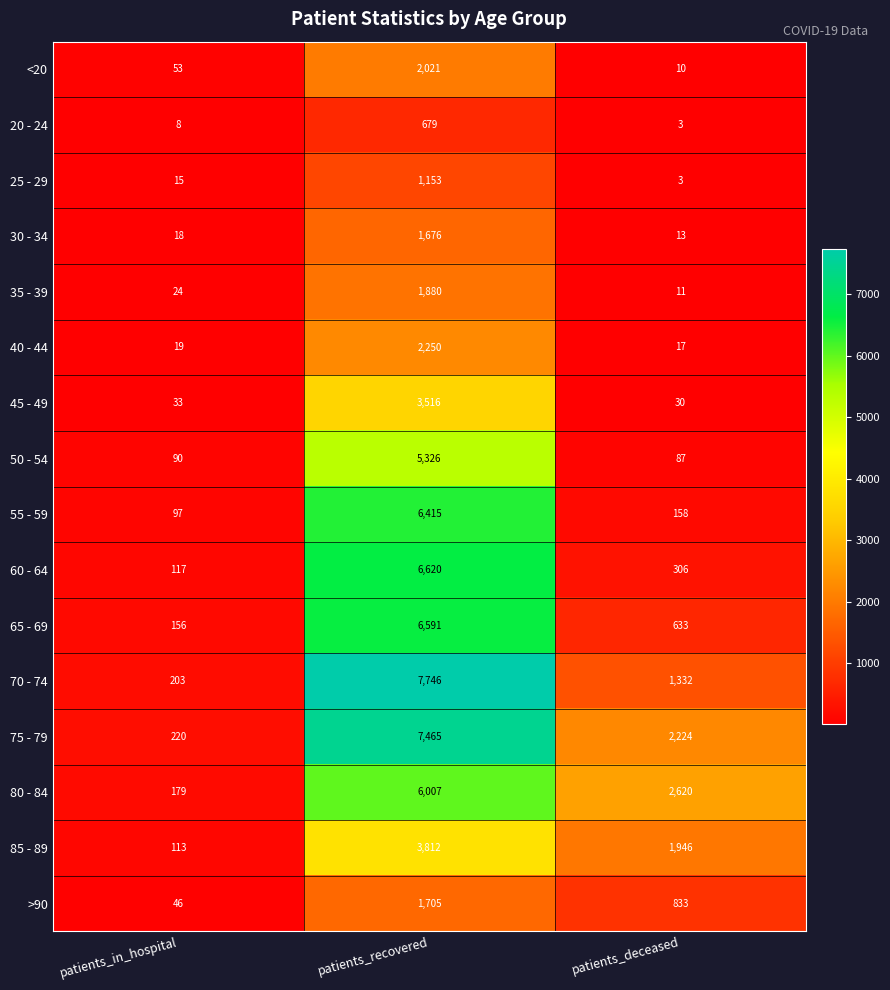

Rank the categories by 55 - 59 value from lowest to highest.

patients_in_hospital, patients_deceased, patients_recovered